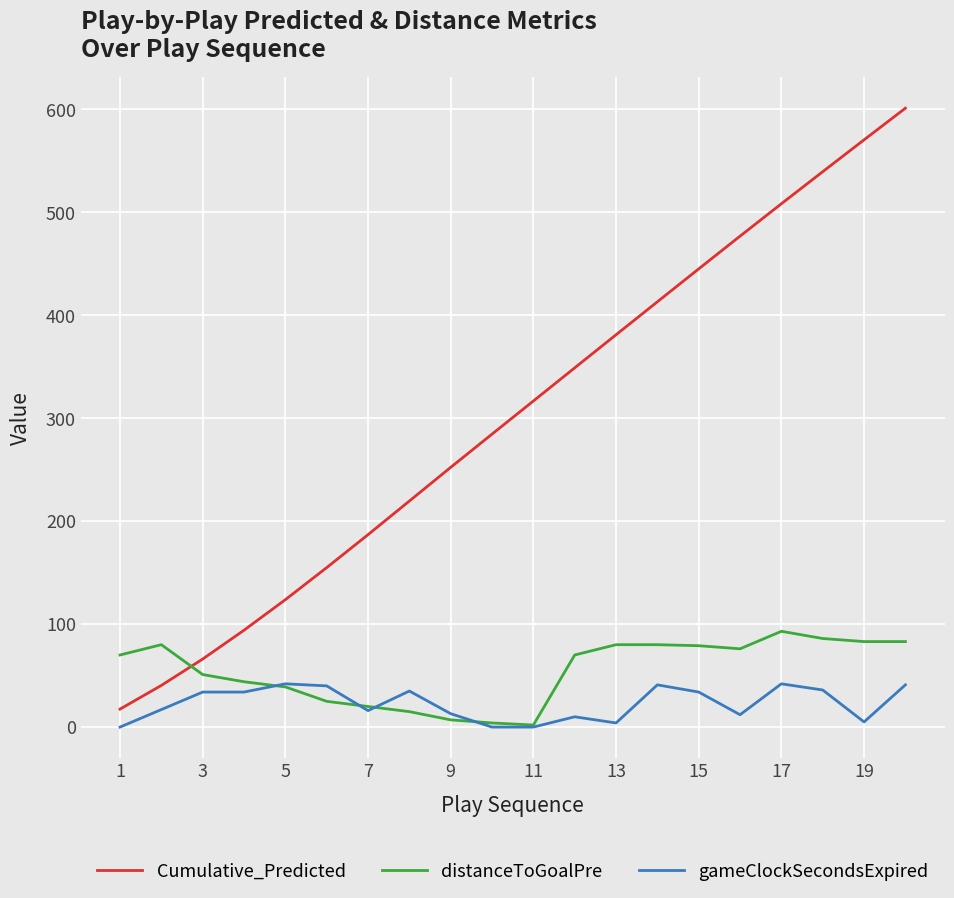

Which series has the largest range (max minus min)?

Cumulative_Predicted